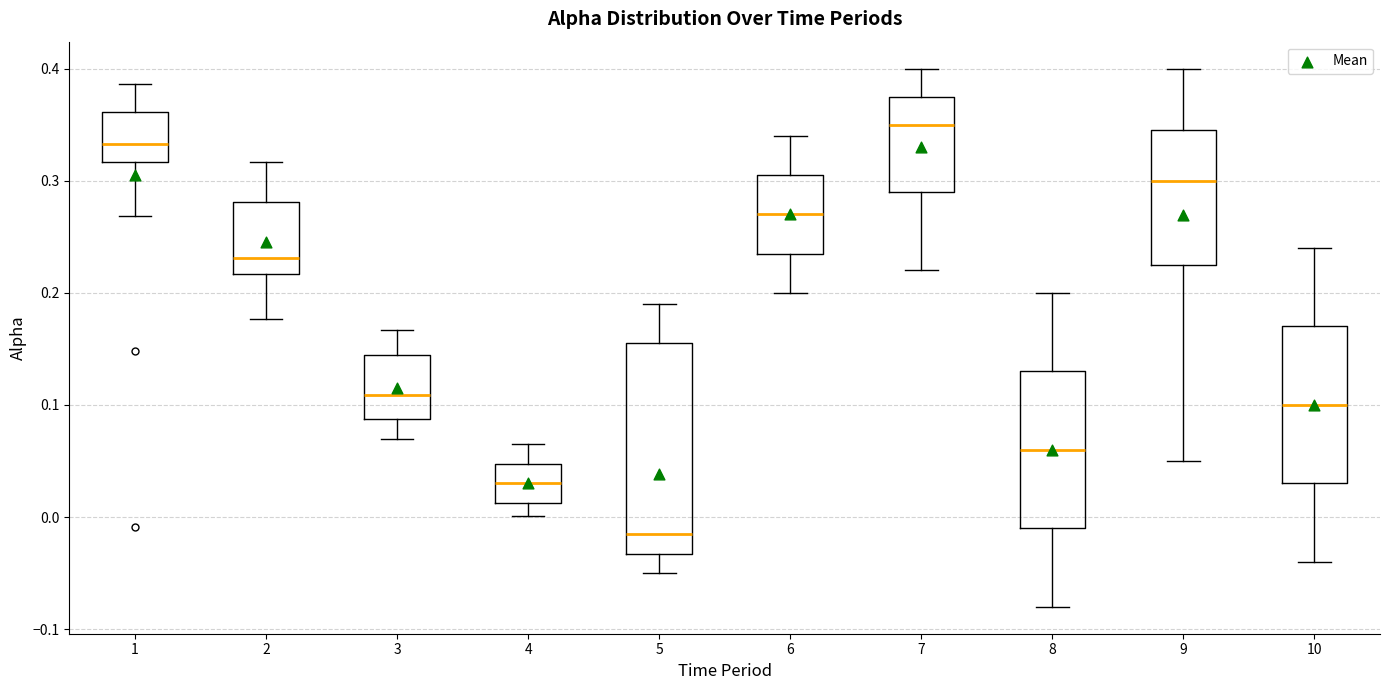

Where is the lower edge of the box at x = 5 on the y-axis? The values are not printed on the chart, so give them approximately, as read against the axis.

-0.03